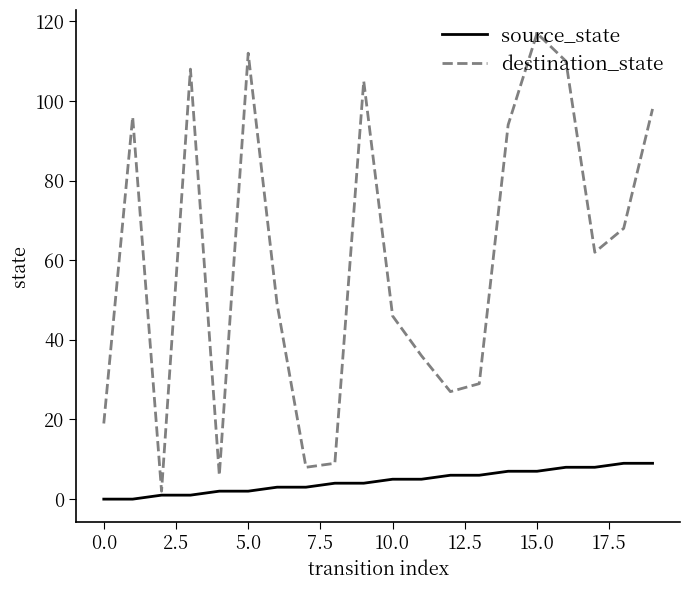

How many lines are shown in the chart?

2